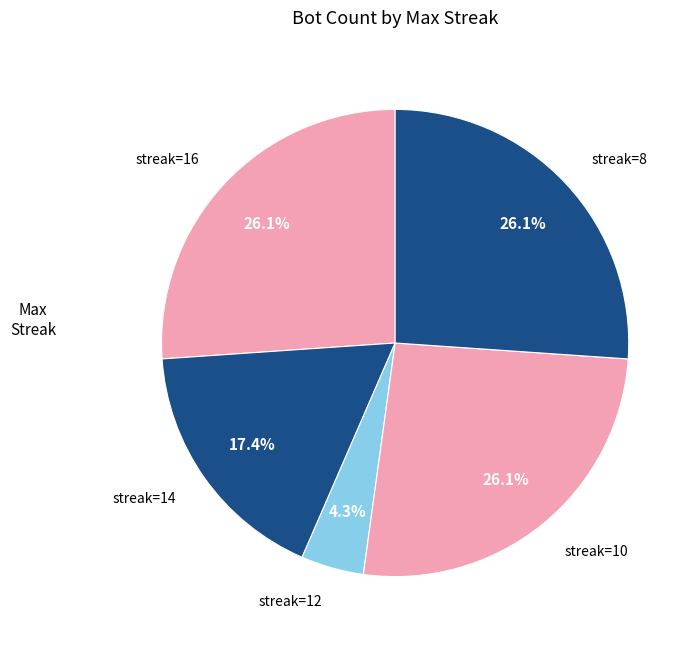

Do streak=16 and streak=8 together represent more than half of the pie?

Yes